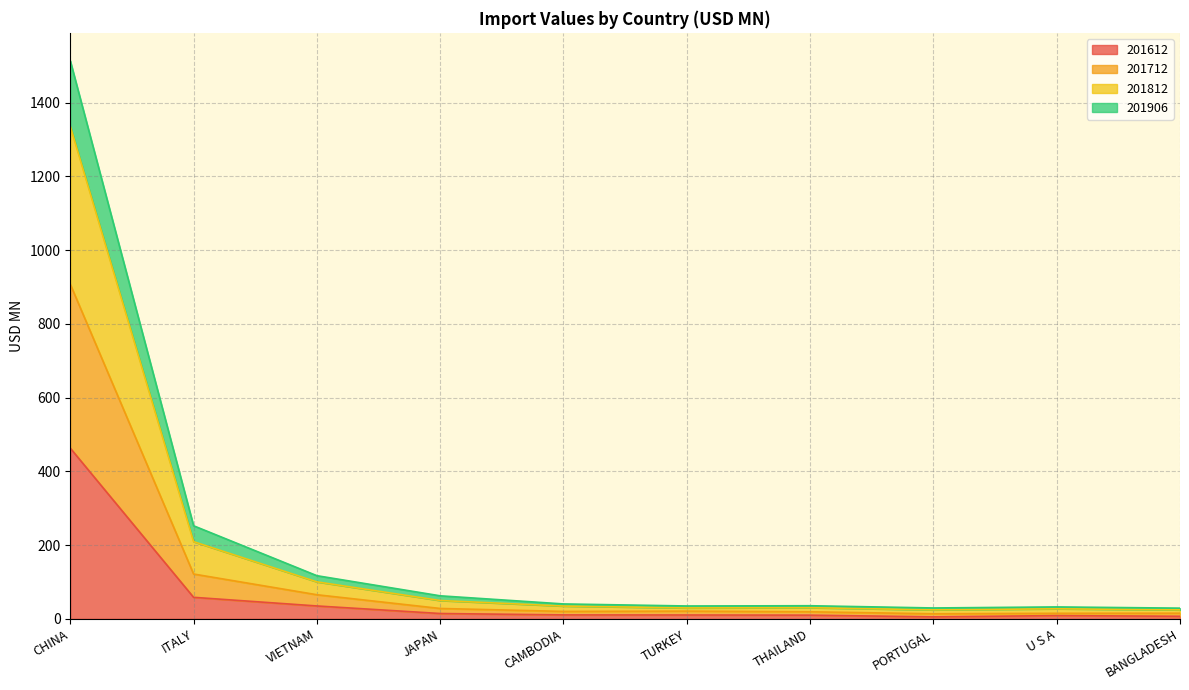

What is the label of the 6th point from the left?

TURKEY